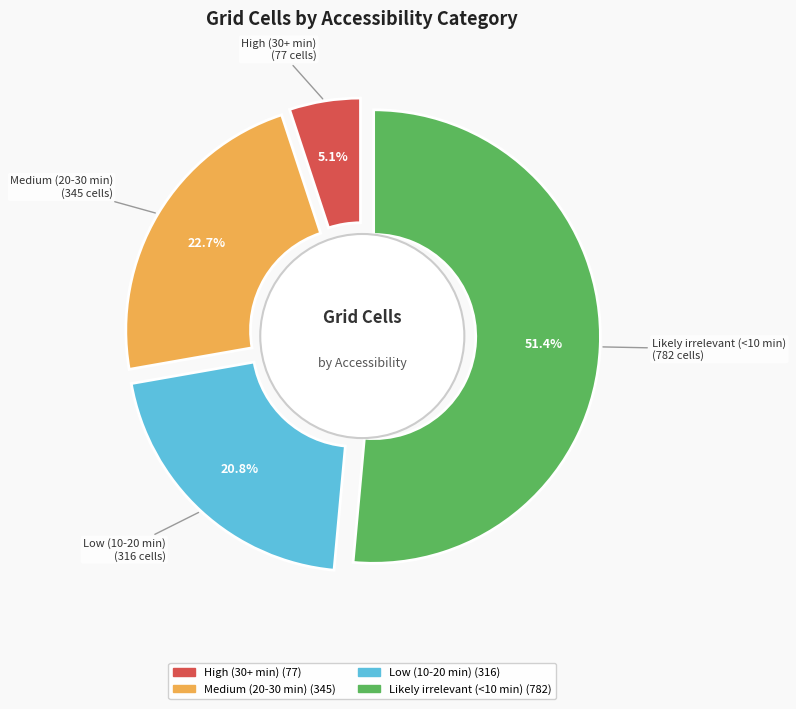

Which category accounts for the majority?

Likely irrelevant (<10 min)